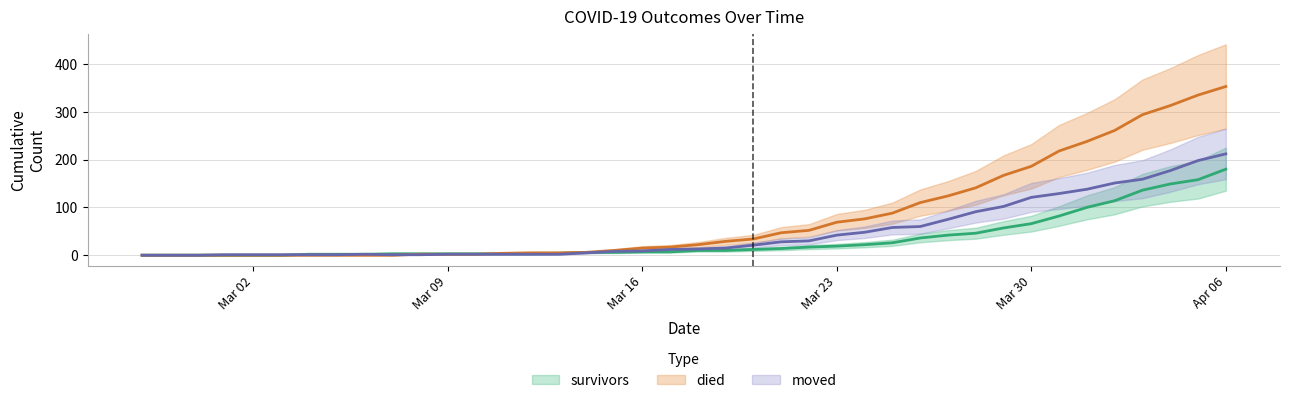

Is it true that survivors equals 57 at 2020-03-29?

True